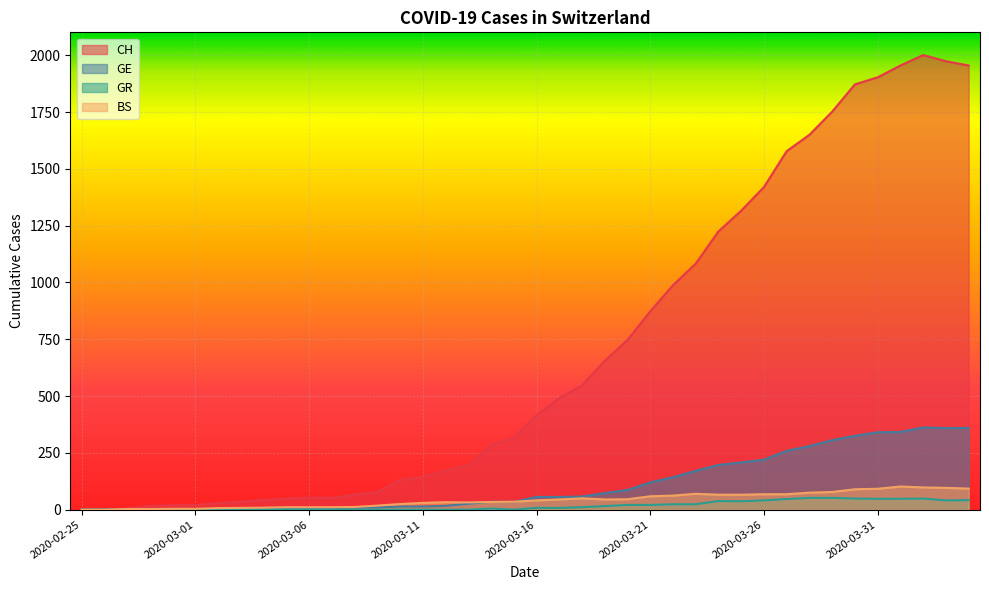

List the series in order of their peak value, highest first.

CH, GE, BS, GR